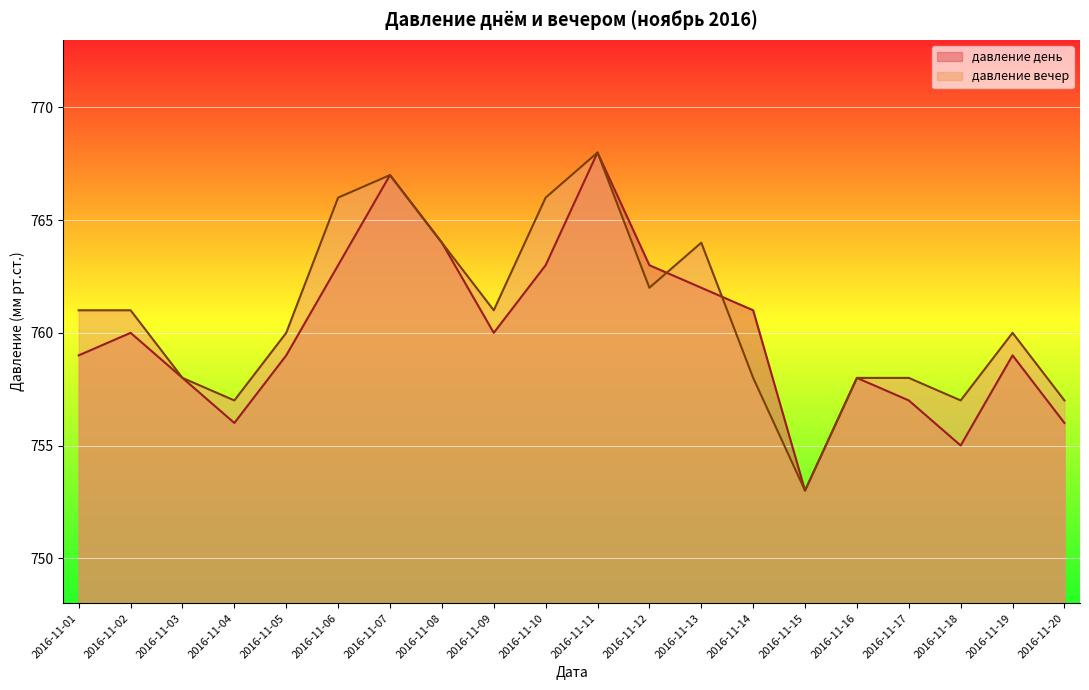

Which series has the largest total across all categories?

давление вечер